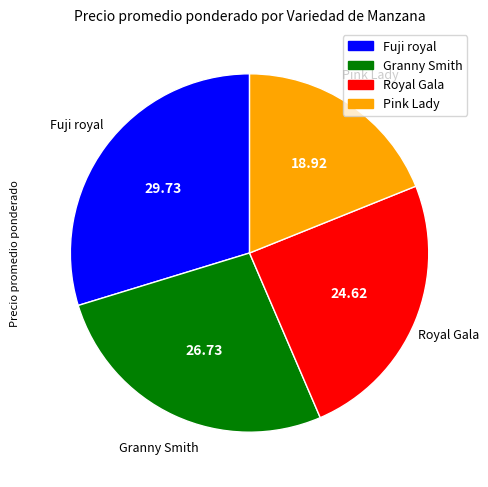

Which has a higher value, Royal Gala or Granny Smith?

Granny Smith